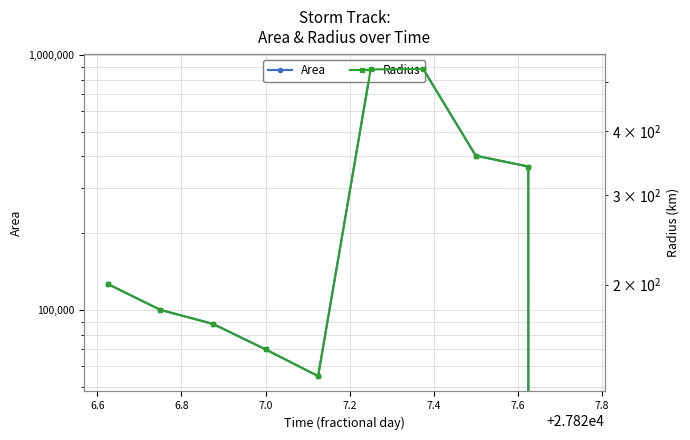

Is it true that Area equals 1237701.1 at 7.6?

False